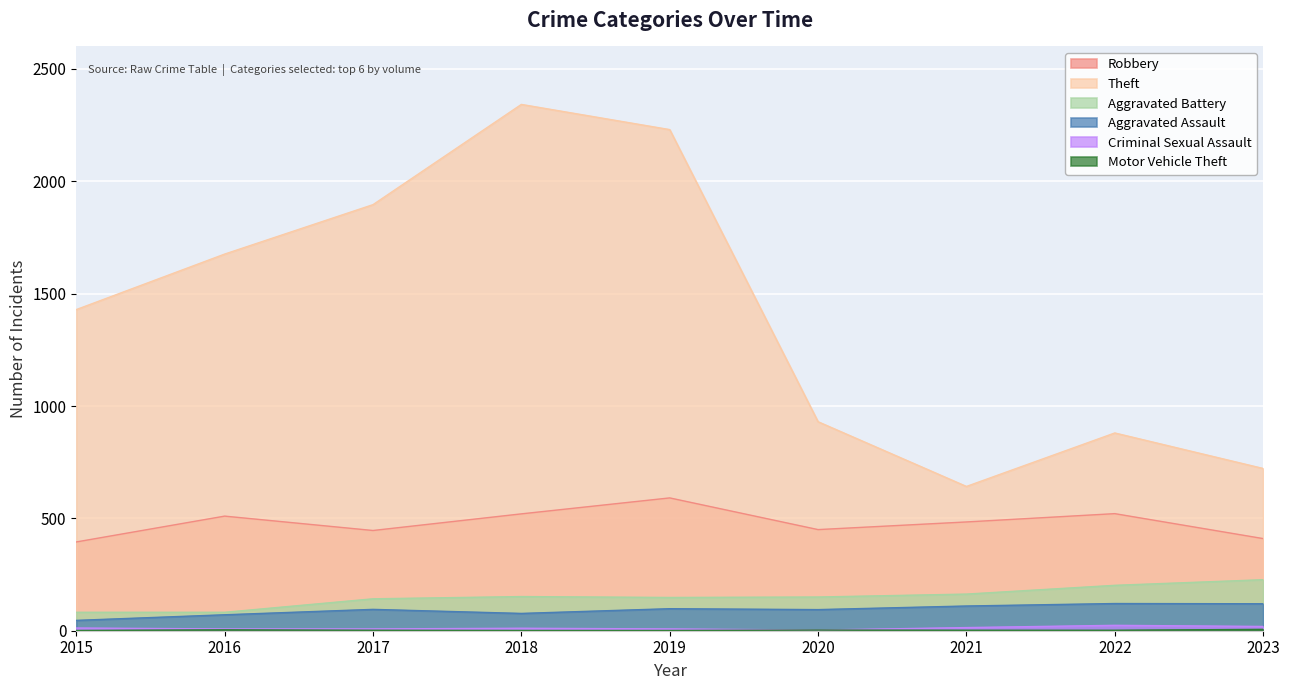

Rank the series by their maximum value, from lowest to highest.

Motor Vehicle Theft, Criminal Sexual Assault, Aggravated Assault, Aggravated Battery, Robbery, Theft